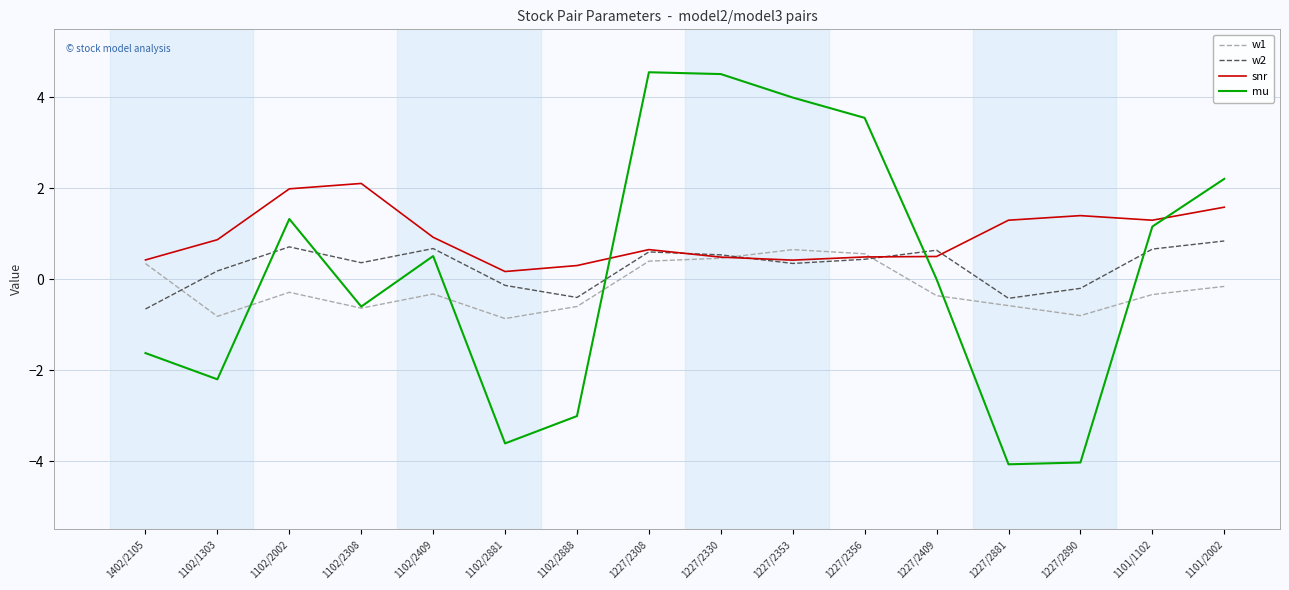

At how many categories does at least one series exceed 0?

16